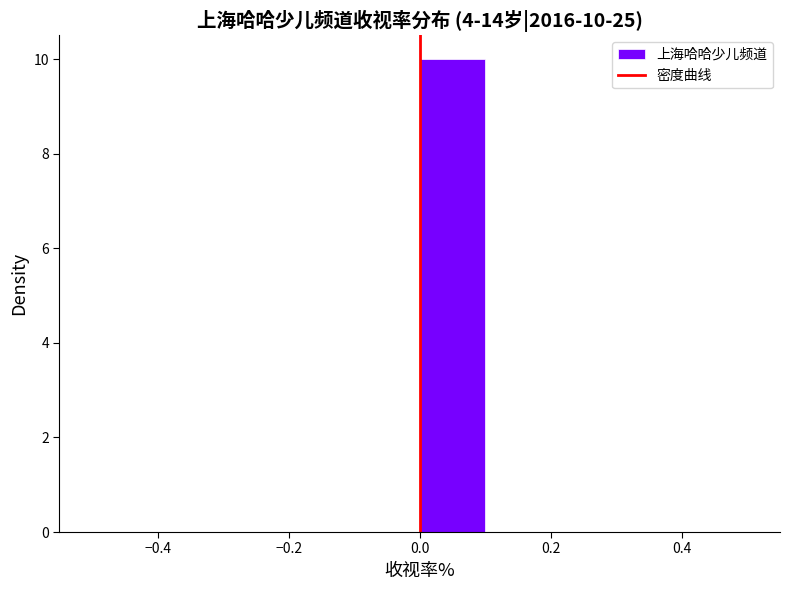

Over which range of the x-axis is the bar tallest?

0.0 to 0.1